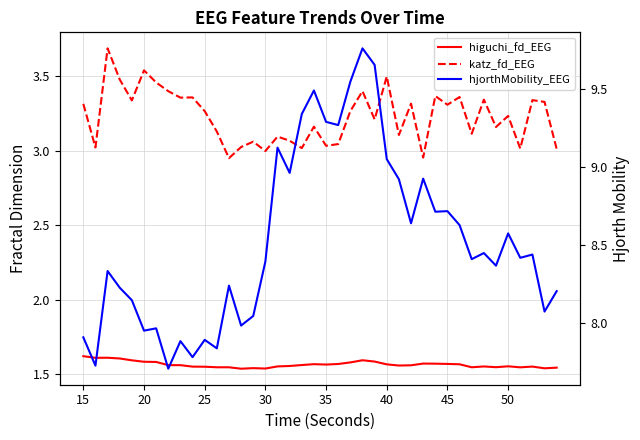

Is the value of hjorthMobility_EEG at 23 greater than the value of higuchi_fd_EEG at 34?

Yes